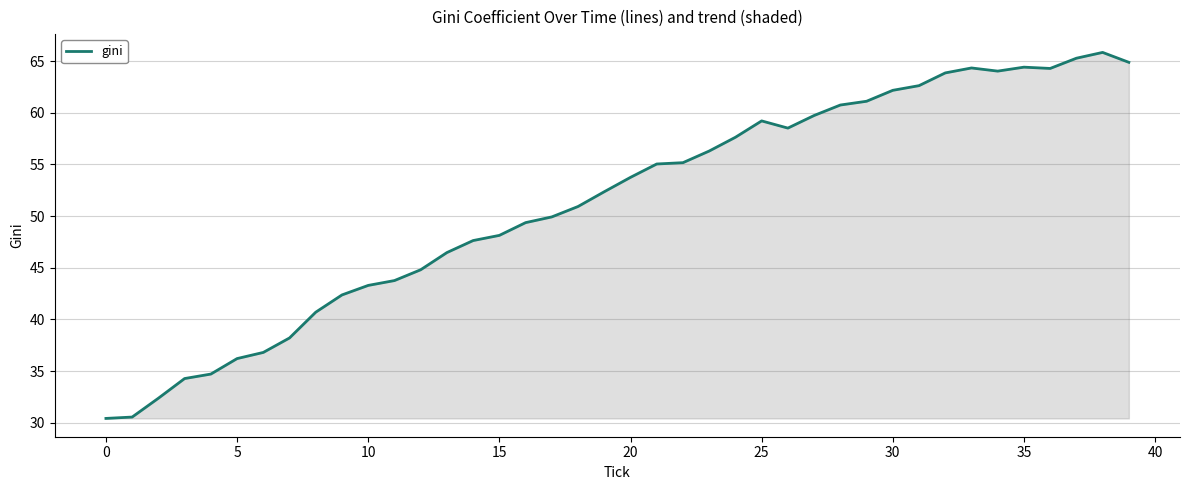

How many values exceed 53?

20